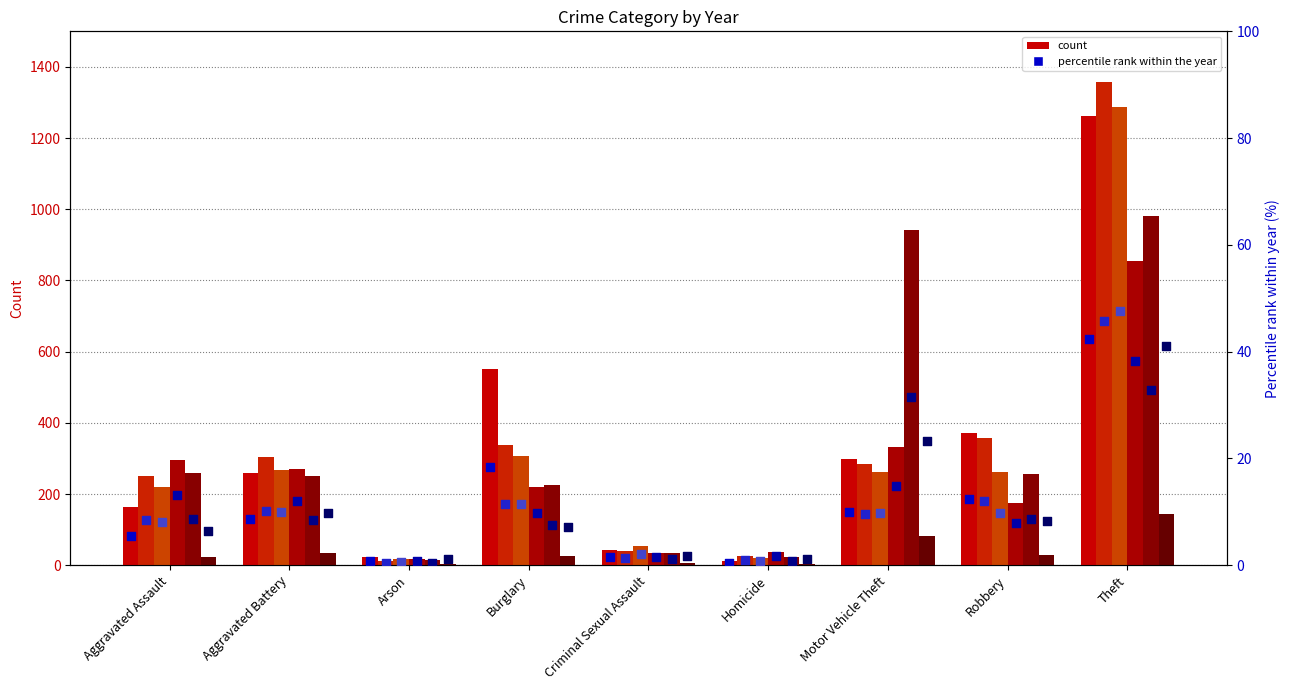

At which category is the sum across all series the highest?

Theft